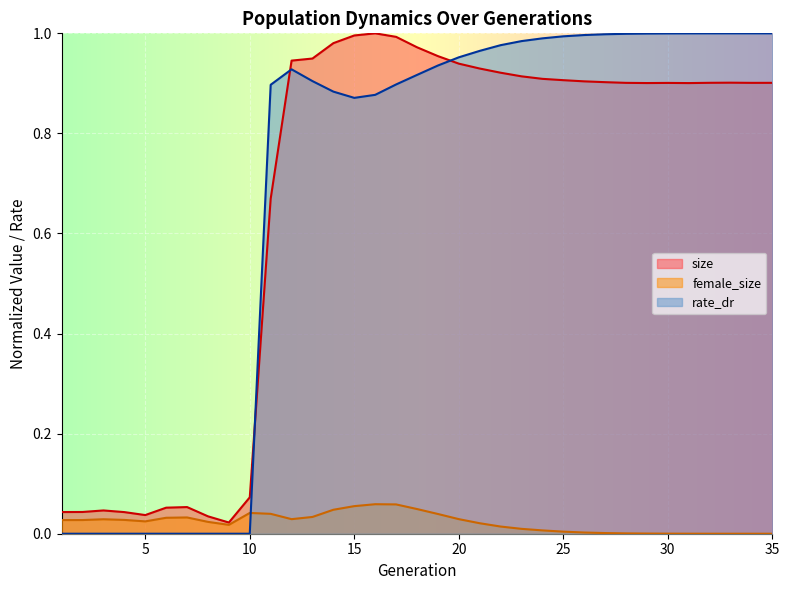

Which label corresponds to the largest value in the chart?

16